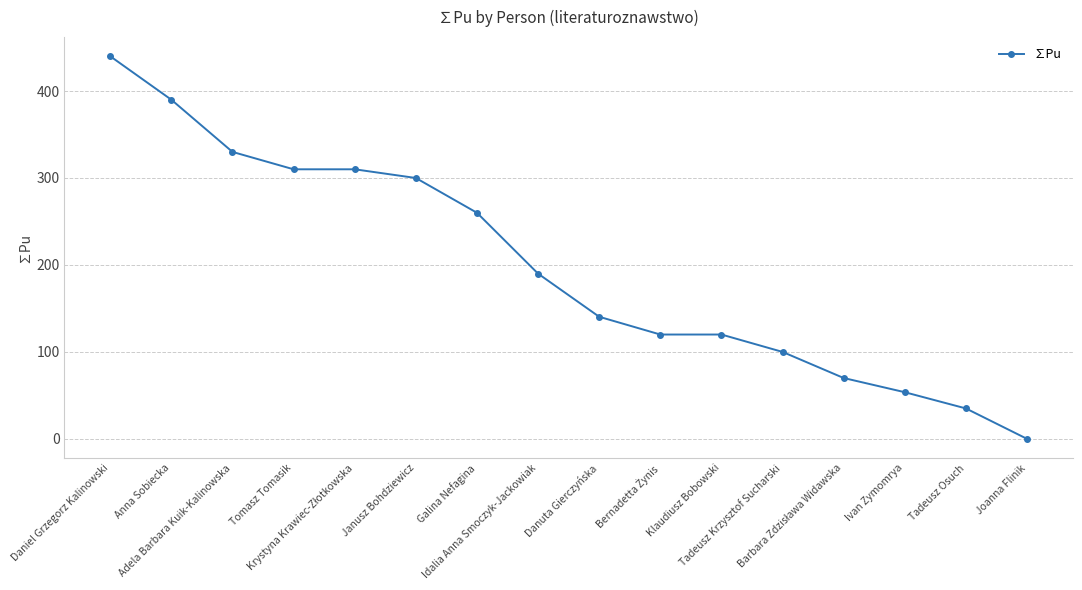

What is the difference between the maximum and minimum values?

440.0